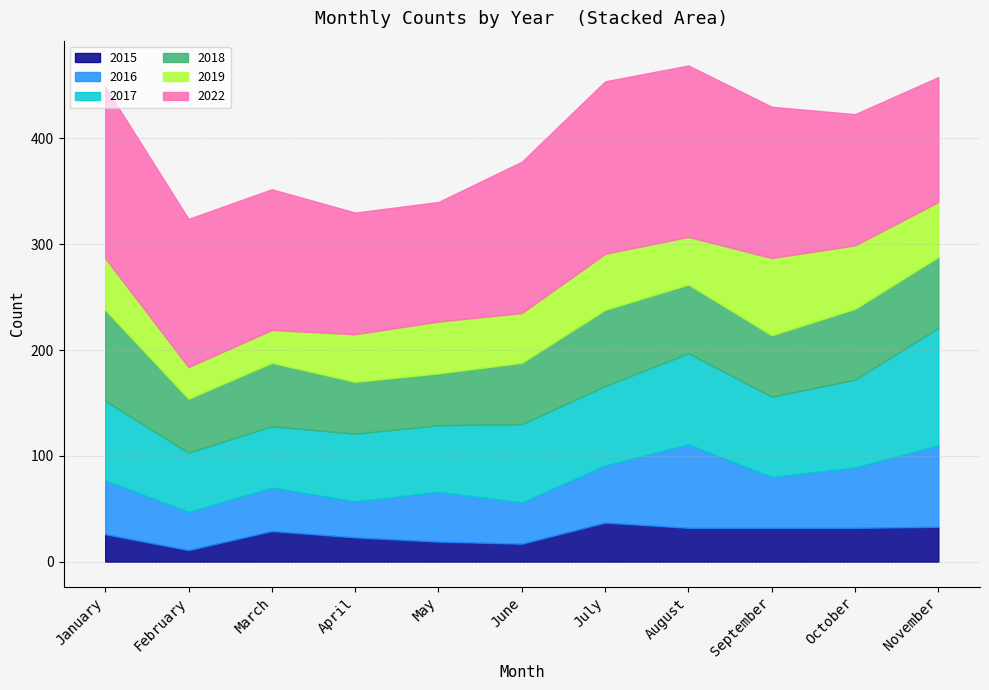

True or false: 2015 and 2016 cross at least once.

False